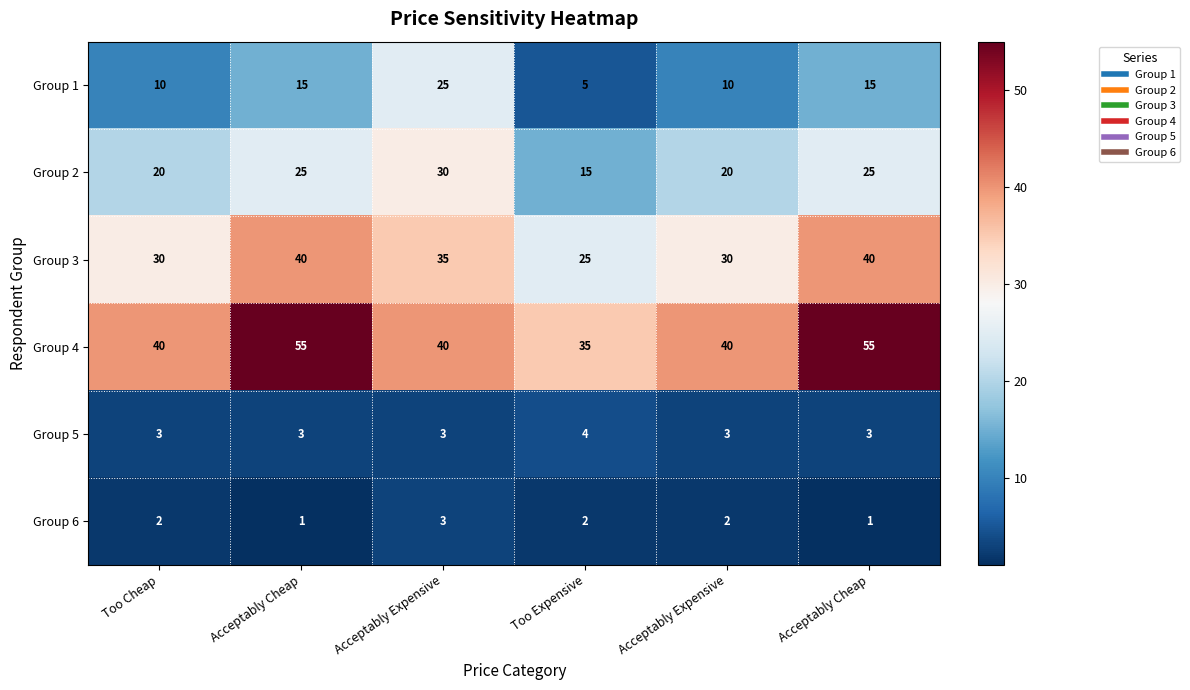

List the series in order of their peak value, highest first.

Group 4, Group 3, Group 2, Group 1, Group 5, Group 6